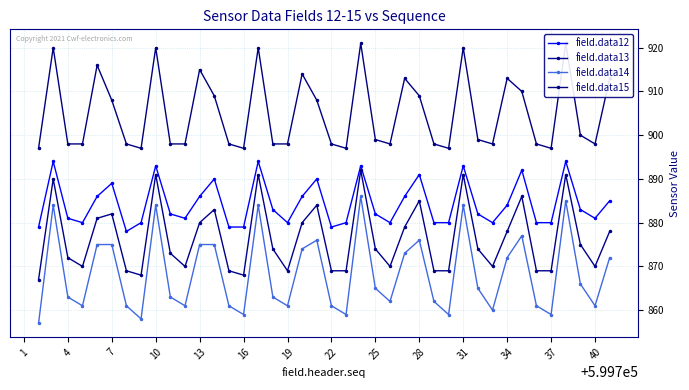

What is the average value of the field.data13 series?

876